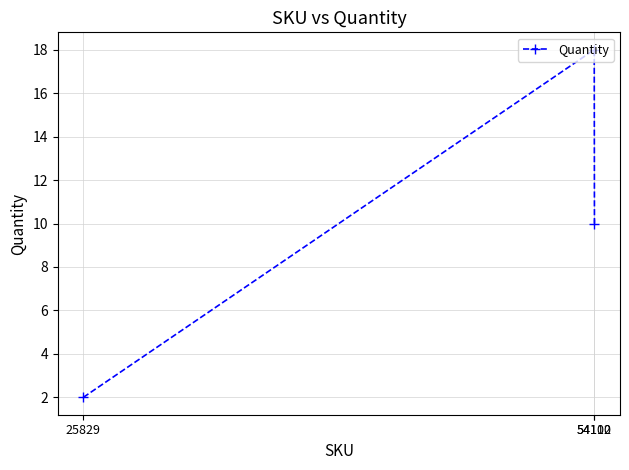

What is the difference between the values at 54100 and 25829?

16